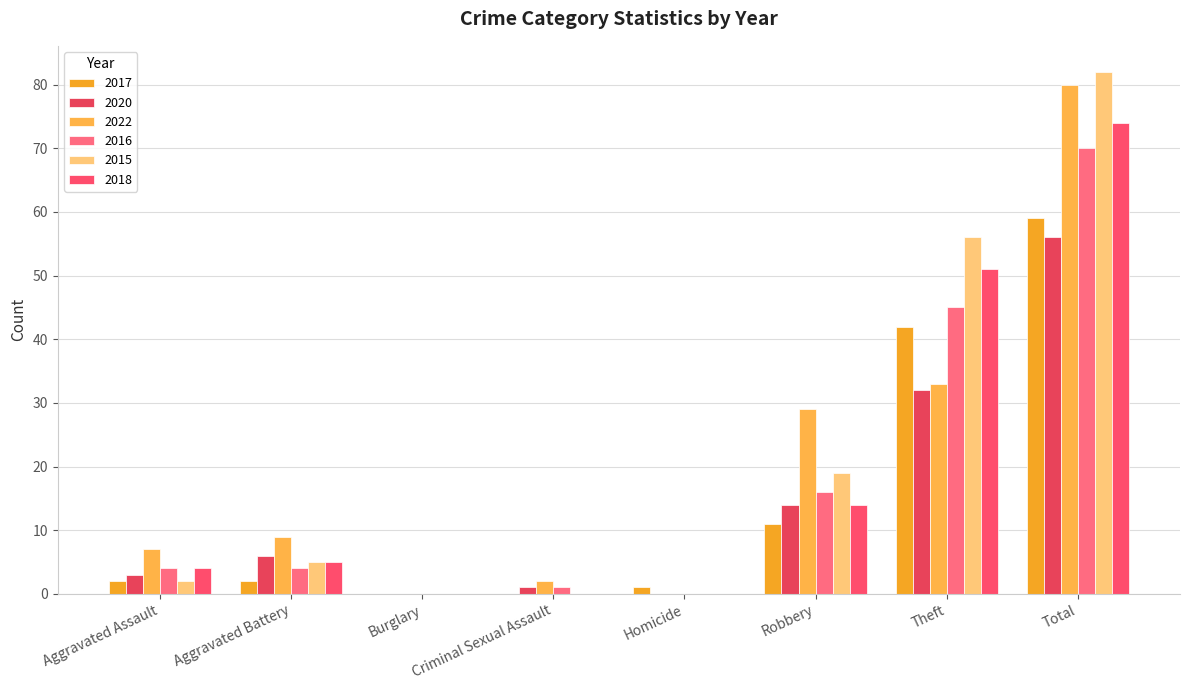

Is it true that 2020 equals -39 at Burglary?

False